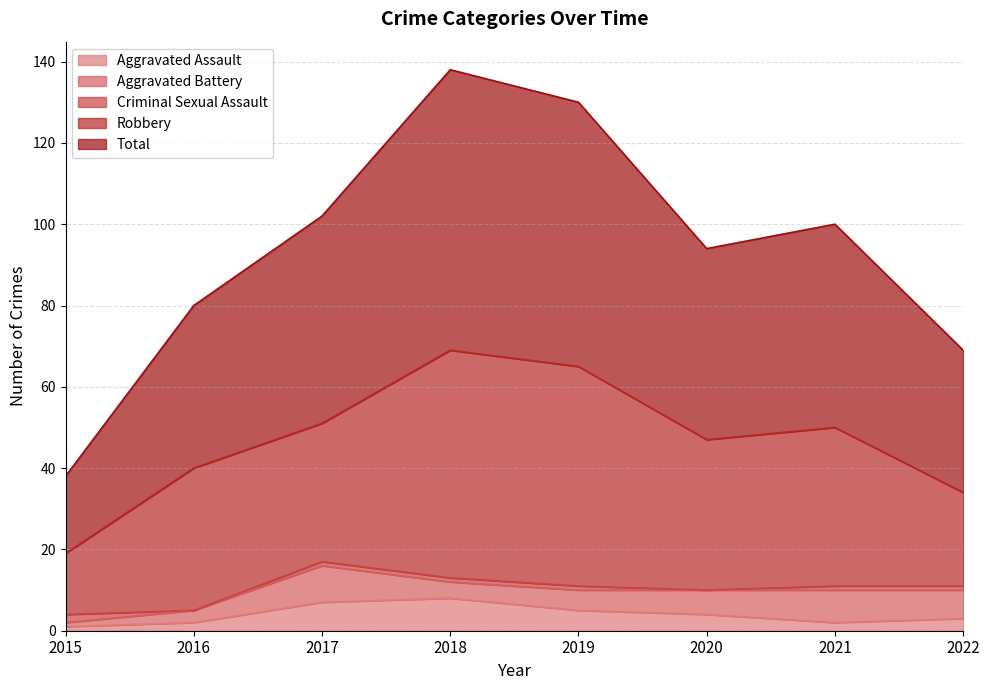

How many values in the Aggravated Battery series are below 6?

4